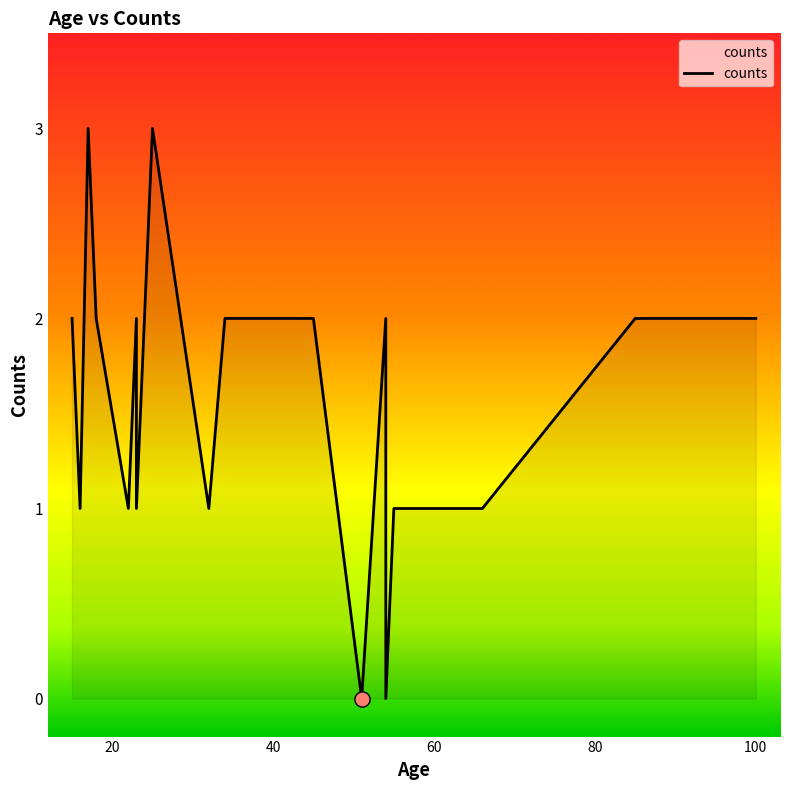

Between 15 and 100, which is larger?

15